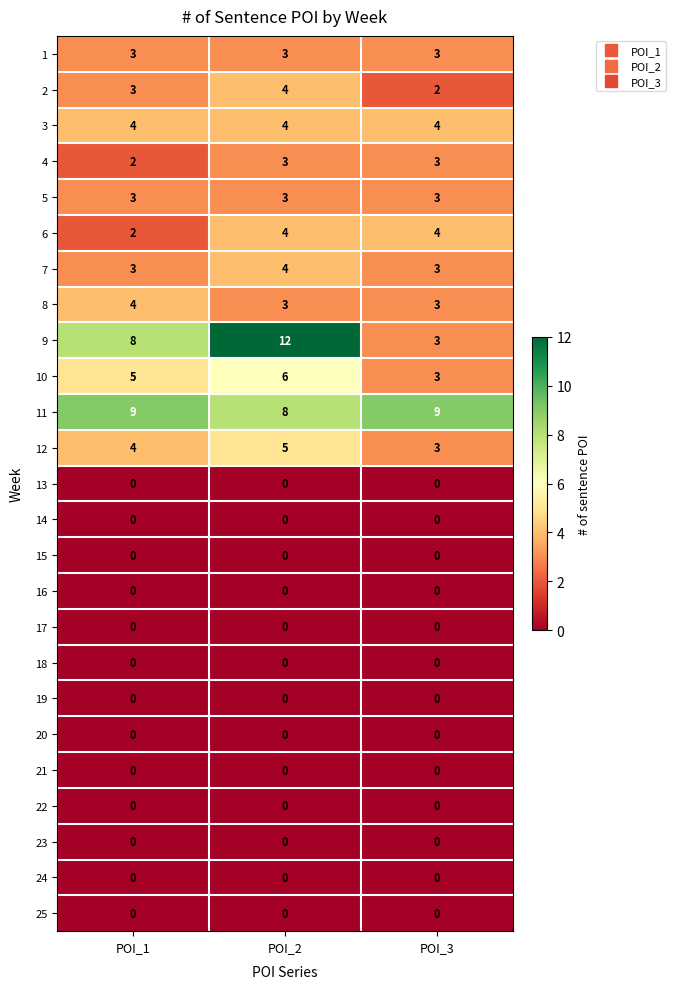

Which series has the largest total across all categories?

11